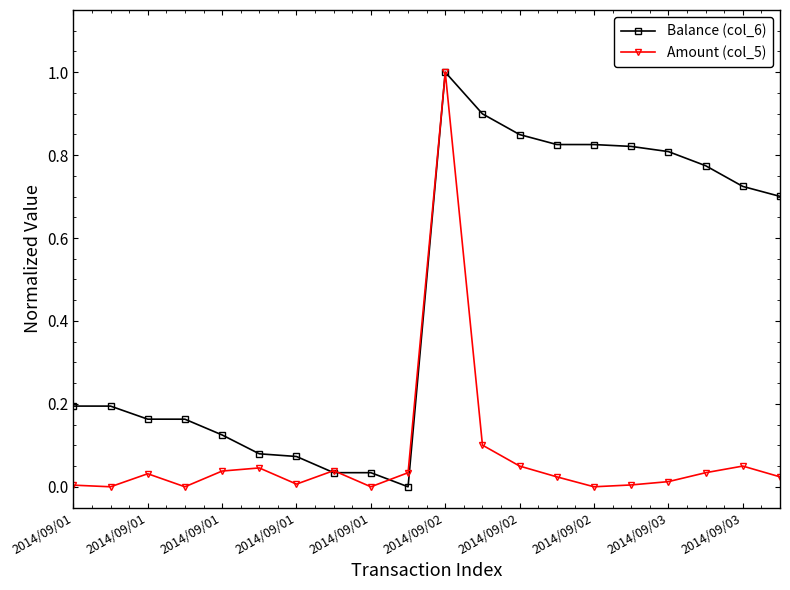

What is the highest value of the Balance (col_6) series?

1.0